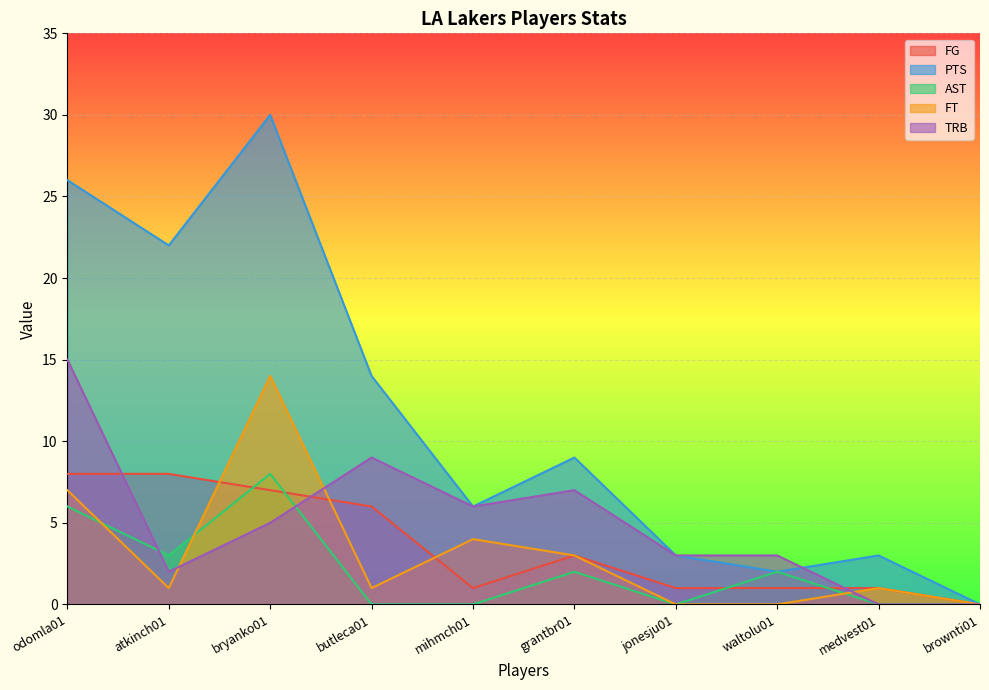

Reading left to right, extract all data points from this chart.

FG: odomla01=8	atkinch01=8	bryanko01=7	butleca01=6	mihmch01=1	grantbr01=3	jonesju01=1	waltolu01=1	medvest01=1	brownti01=0
PTS: odomla01=26	atkinch01=22	bryanko01=30	butleca01=14	mihmch01=6	grantbr01=9	jonesju01=3	waltolu01=2	medvest01=3	brownti01=0
AST: odomla01=6	atkinch01=3	bryanko01=8	butleca01=0	mihmch01=0	grantbr01=2	jonesju01=0	waltolu01=2	medvest01=0	brownti01=0
FT: odomla01=7	atkinch01=1	bryanko01=14	butleca01=1	mihmch01=4	grantbr01=3	jonesju01=0	waltolu01=0	medvest01=1	brownti01=0
TRB: odomla01=15	atkinch01=2	bryanko01=5	butleca01=9	mihmch01=6	grantbr01=7	jonesju01=3	waltolu01=3	medvest01=0	brownti01=0